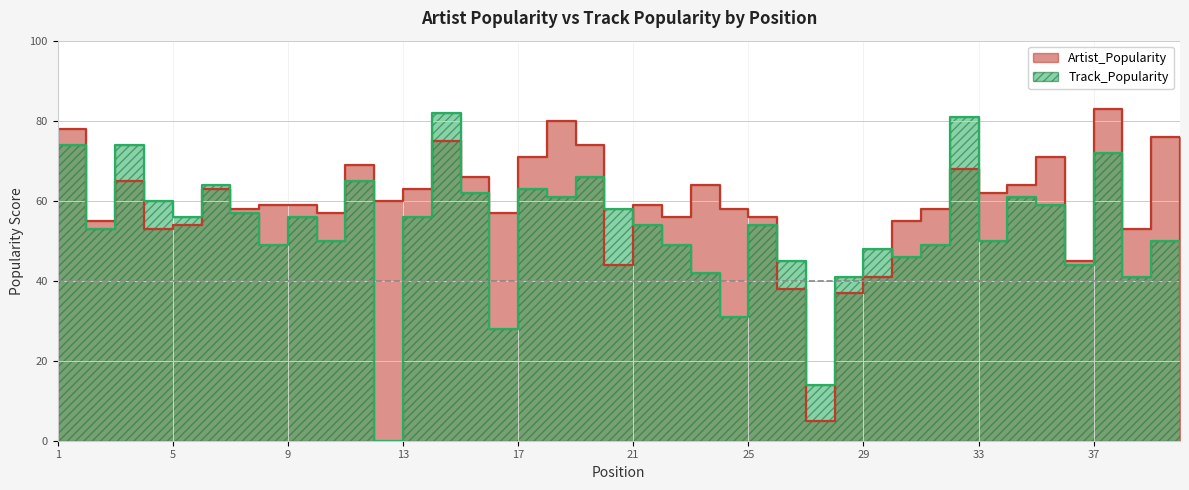

What is the difference between the maximum and minimum values in the Artist_Popularity series?

78